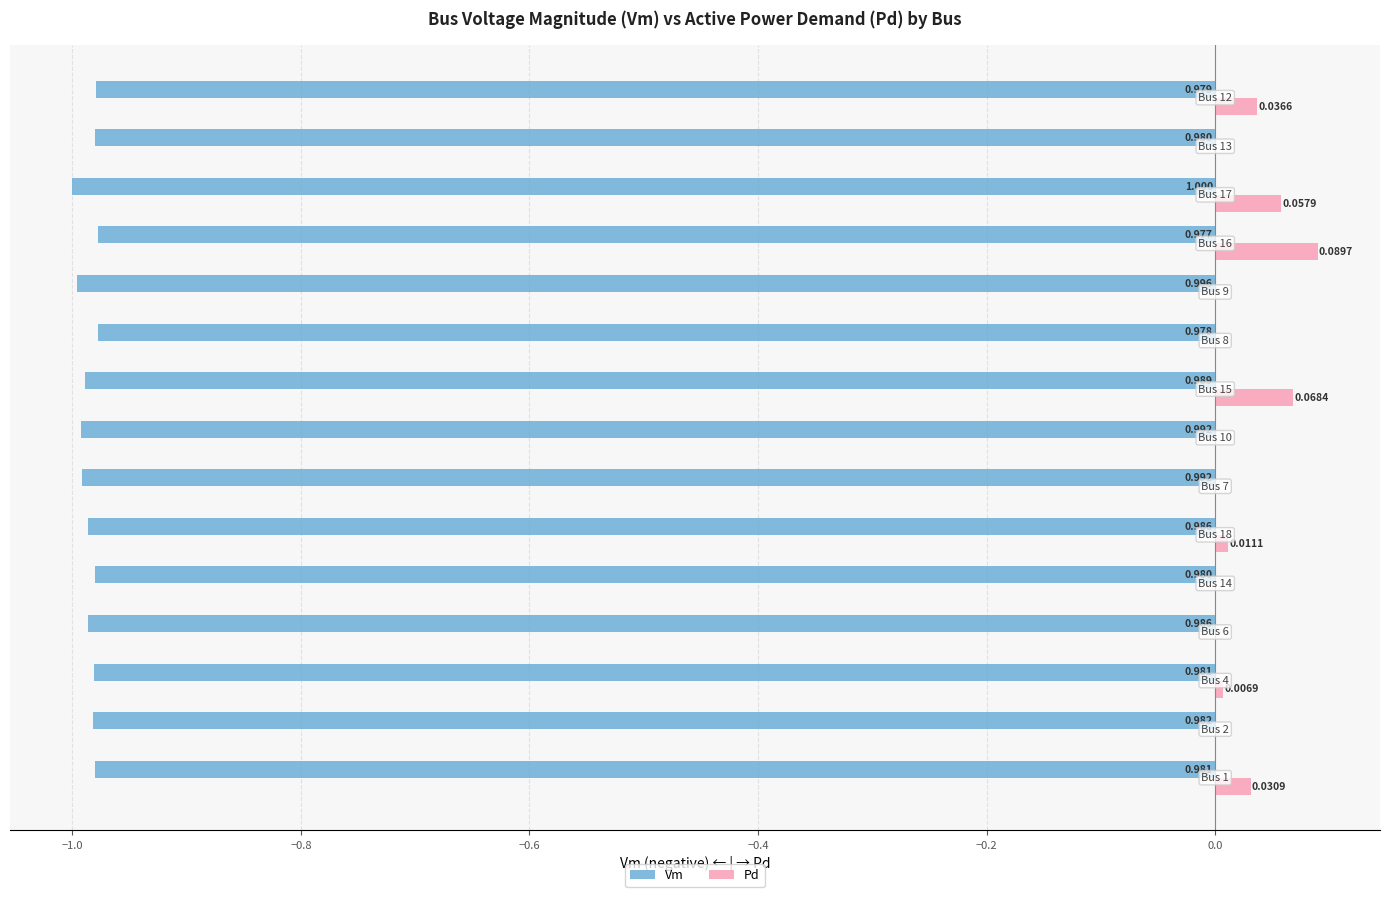

What are all the series names shown in the legend?

Vm, Pd